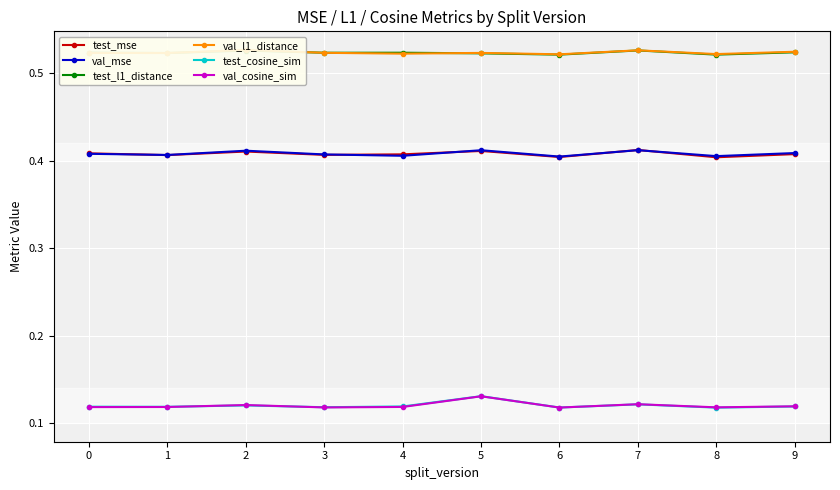

Reading left to right, list all the values displayed in this chart.

test_mse: 0.4	0.4	0.4	0.4	0.4	0.4	0.4	0.4	0.4	0.4
val_mse: 0.4	0.4	0.4	0.4	0.4	0.4	0.4	0.4	0.4	0.4
test_l1_distance: 0.5	0.5	0.5	0.5	0.5	0.5	0.5	0.5	0.5	0.5
val_l1_distance: 0.5	0.5	0.5	0.5	0.5	0.5	0.5	0.5	0.5	0.5
test_cosine_sim: 0.1	0.1	0.1	0.1	0.1	0.1	0.1	0.1	0.1	0.1
val_cosine_sim: 0.1	0.1	0.1	0.1	0.1	0.1	0.1	0.1	0.1	0.1